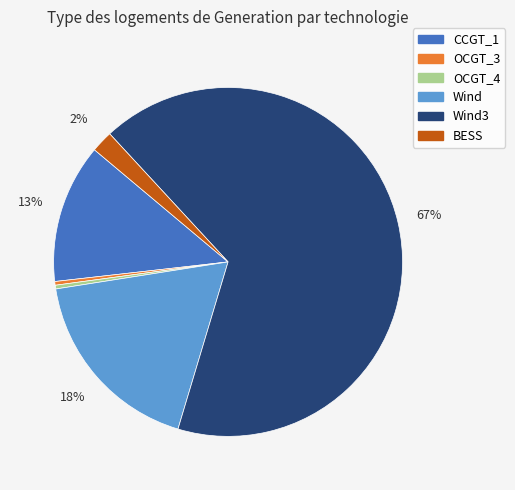

To the nearest percent, what is the average slice percentage?

17%